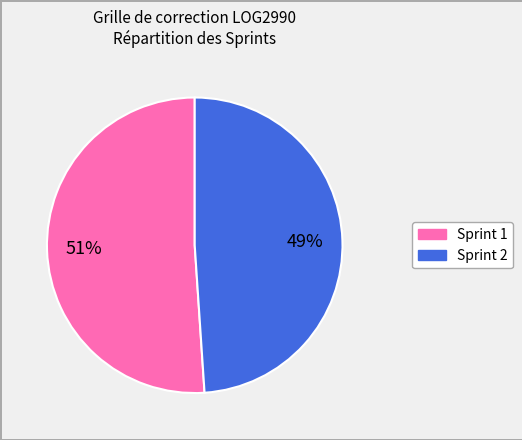

How many slices are in this pie chart?

2